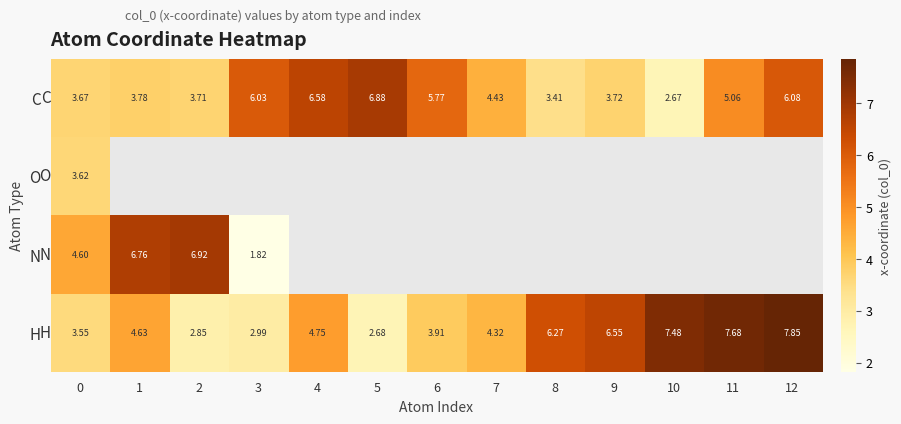

True or false: H has a value of 4.6 at 5.

False